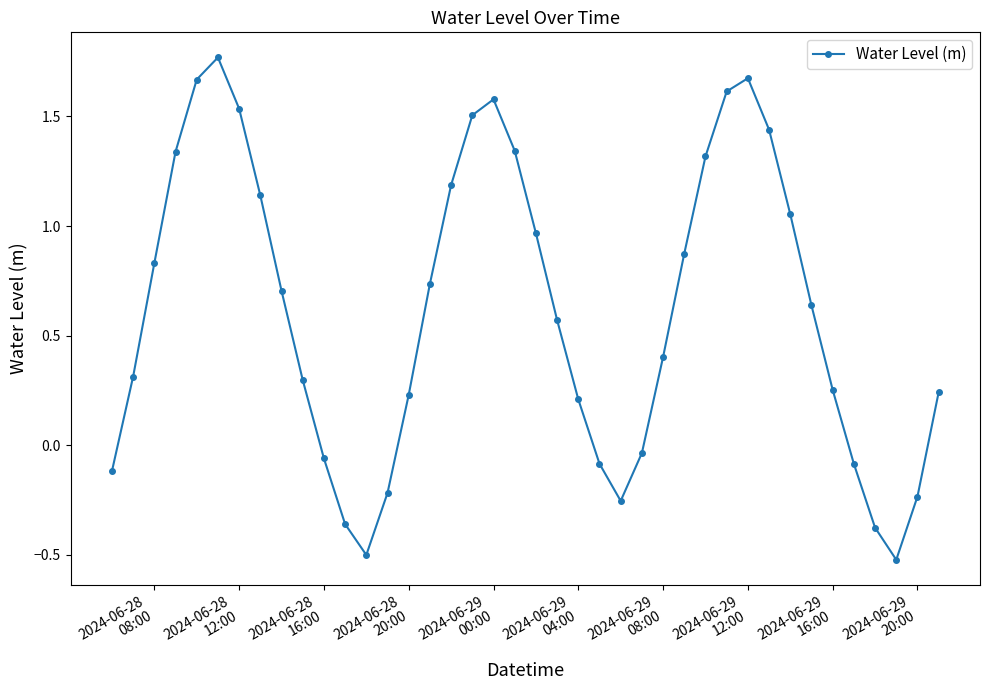

How many interior local valleys (lower than both neighbors) does the data have?

3